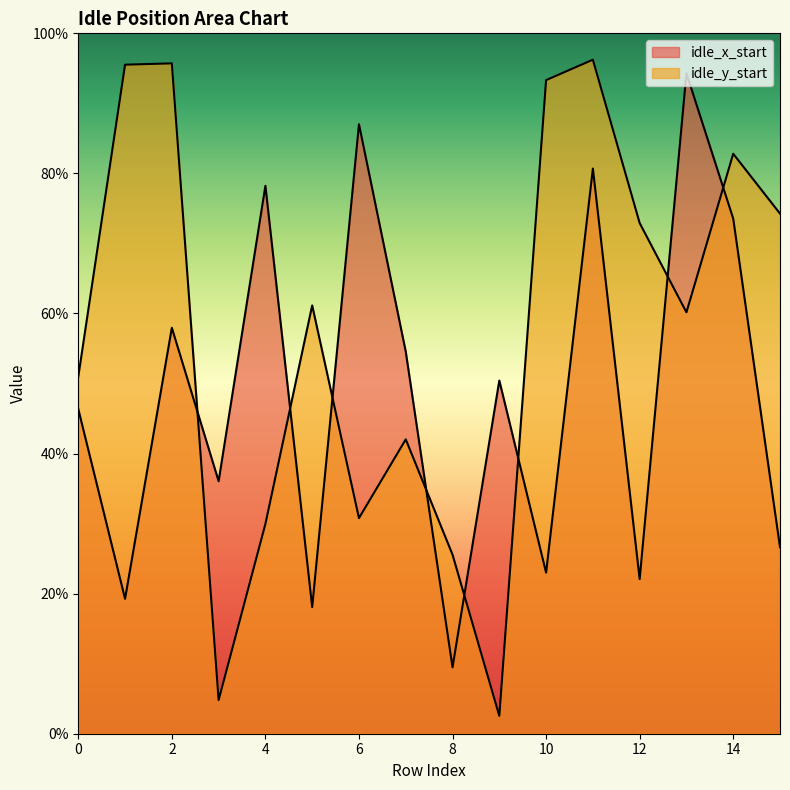

Is it true that idle_x_start equals 0.9 at 13?

True